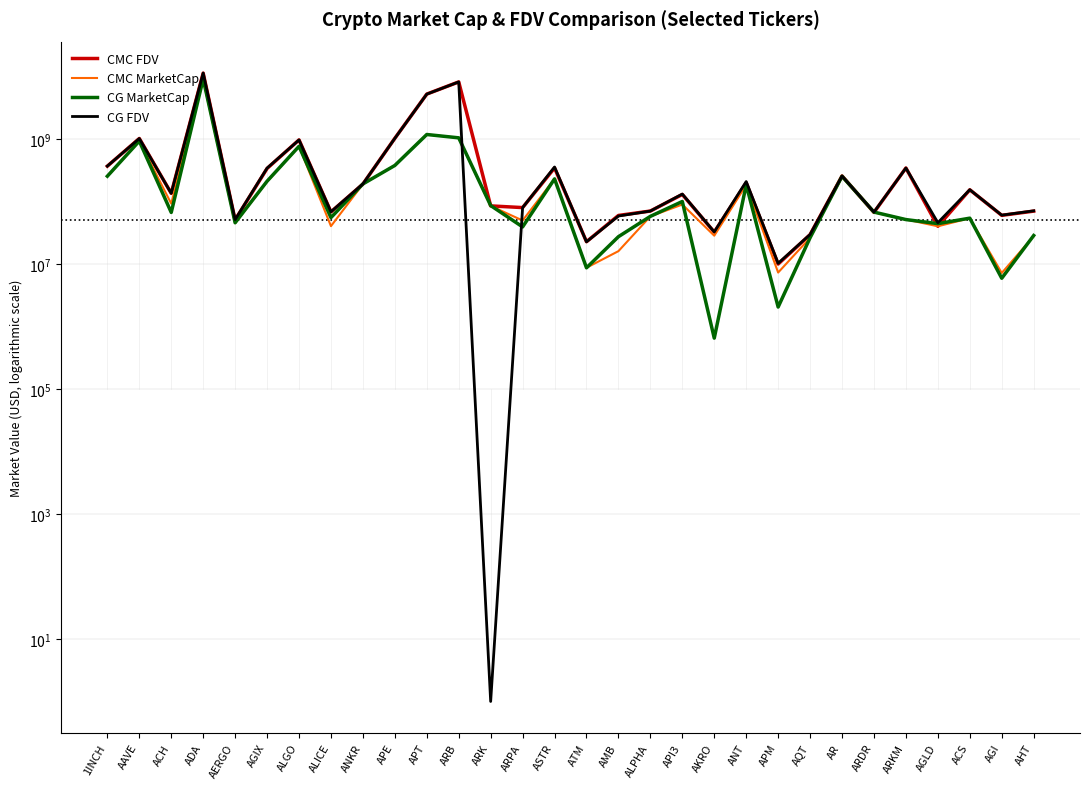

Reading left to right, what are all the values shown in this chart?

CMC FDV: 1INCH=366709450.6	AAVE=1015492428.0	ACH=134730797.9	ADA=11274482149.7	AERGO=50513412.3	AGIX=336856462.1	ALGO=963725325.0	ALICE=67849808.7	ANKR=189390708.6	APE=1022584009.2	APT=5211108465.9	ARB=8163242154.3	ARK=84798989.1	ARPA=79638951.1	ASTR=343625634.1	ATM=22655757.0	AMB=59612335.4	ALPHA=70128703.7	API3=129292141.7	AKRO=32272221.1	ANT=198435517.2	APM=9953554.6	AQT=29430311.9	AR=255611259.4	ARDR=66712596.9	ARKM=342617655.4	AGLD=40004974.0	ACS=153567115.8	AGI=59876084.1	AHT=69919297.8
CMC MarketCap: 1INCH=252726474.1	AAVE=925625653.3	ACH=92131214.4	ADA=8806384624.9	AERGO=44956936.9	AGIX=208134725.3	ALGO=762041478.4	ALICE=40194842.3	ANKR=189390708.6	APE=376918074.7	APT=1177573110.9	ARB=1040813374.7	ARK=84798989.1	ARPA=49491183.7	ASTR=229722786.2	ATM=8687606.0	AMB=16010910.7	ALPHA=57645794.5	API3=89157944.2	AKRO=28282741.8	ANT=184015621.6	APM=7276803.5	AQT=26134886.1	AR=253497373.6	ARDR=66712596.9	ARKM=51392648.3	AGLD=40004974.0	ACS=53896101.5	AGI=7163808.1	AHT=27774496.0
CG MarketCap: 1INCH=253263382.0	AAVE=923625521.0	ACH=66631667.0	ADA=9114998033.0	AERGO=45569757.0	AGIX=210307159.0	ALGO=760894896.0	ALICE=55128057.0	ANKR=190275187.0	APE=376129555.0	APT=1176026778.0	ARB=1039977631.0	ARK=85894552.0	ARPA=39088502.0	ASTR=229448286.0	ATM=8660858.0	AMB=27274845.0	ALPHA=57687650.0	API3=99765107.0	AKRO=649705.0	ANT=184538020.0	APM=2043293.0	AQT=26249837.0	AR=252425125.0	ARDR=67490249.0	ARKM=51221002.0	AGLD=44125767.0	ACS=53949121.0	AGI=5897985.0	AHT=28463489.0
CG FDV: 1INCH=367488511.0	AAVE=1013298372.0	ACH=134781212.0	ADA=11316953289.0	AERGO=51201975.0	AGIX=340372445.0	ALGO=962275282.0	ALICE=68274066.0	ANKR=190275187.0	APE=1020444745.0	APT=5204498283.0	ARB=8156687302.0	ARK=1.0	ARPA=79595832.0	ASTR=355141259.0	ATM=22586002.0	AMB=58376797.0	ALPHA=70179623.0	API3=131038535.0	AKRO=32485246.0	ANT=207841130.0	APM=10234111.0	AQT=29559756.0	AR=254530067.0	ARDR=67490249.0	ARKM=341473345.0	AGLD=45678847.0	ACS=153718188.0	AGI=60274392.0	AHT=70669436.0